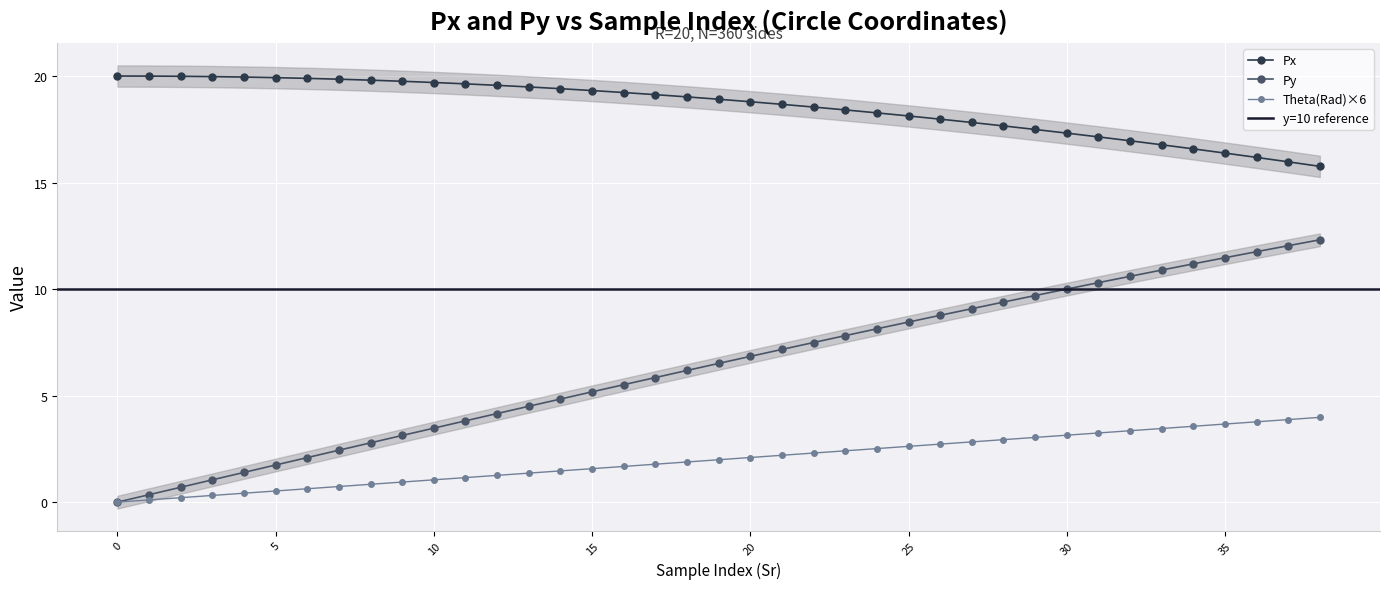

True or false: Theta(Rad) and Px intersect in this chart.

False